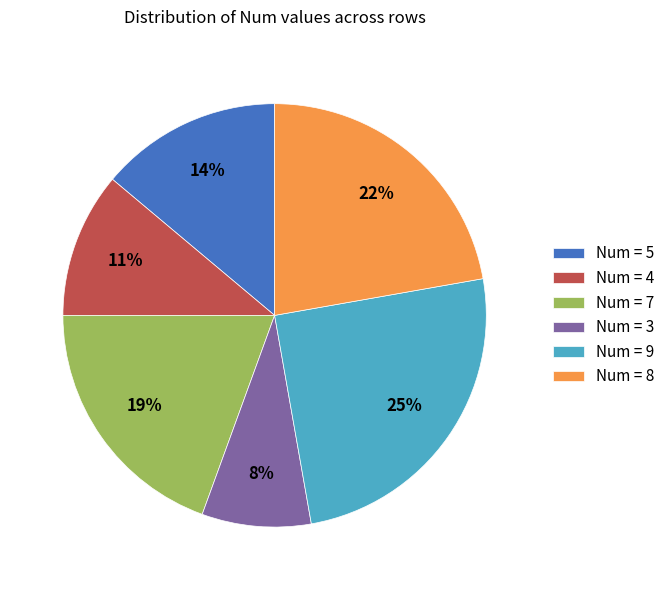

Which has a higher value, Num = 3 or Num = 7?

Num = 7